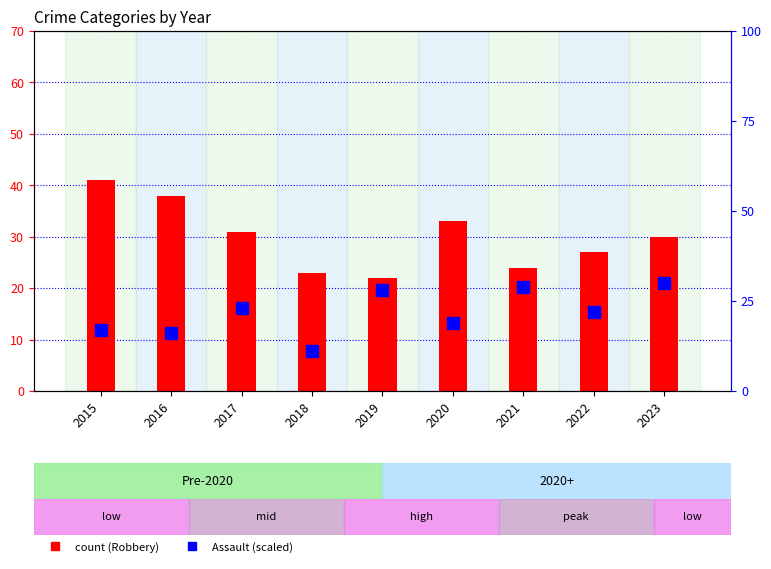

At which label does Robbery (count) reach its peak?

2015